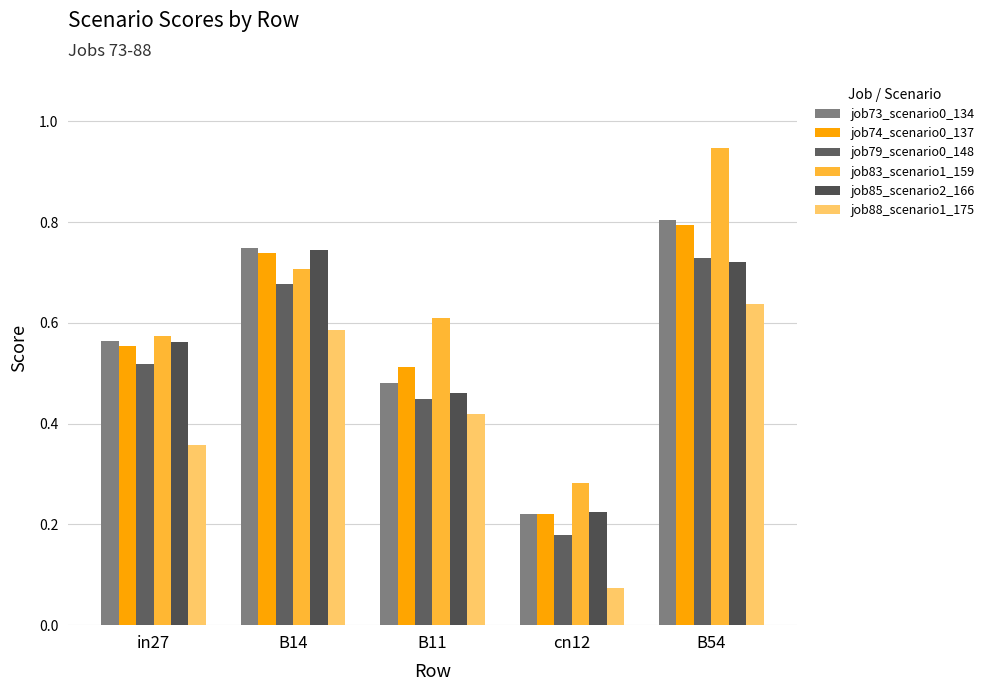

At which category does the chart reach its minimum across all series?

cn12